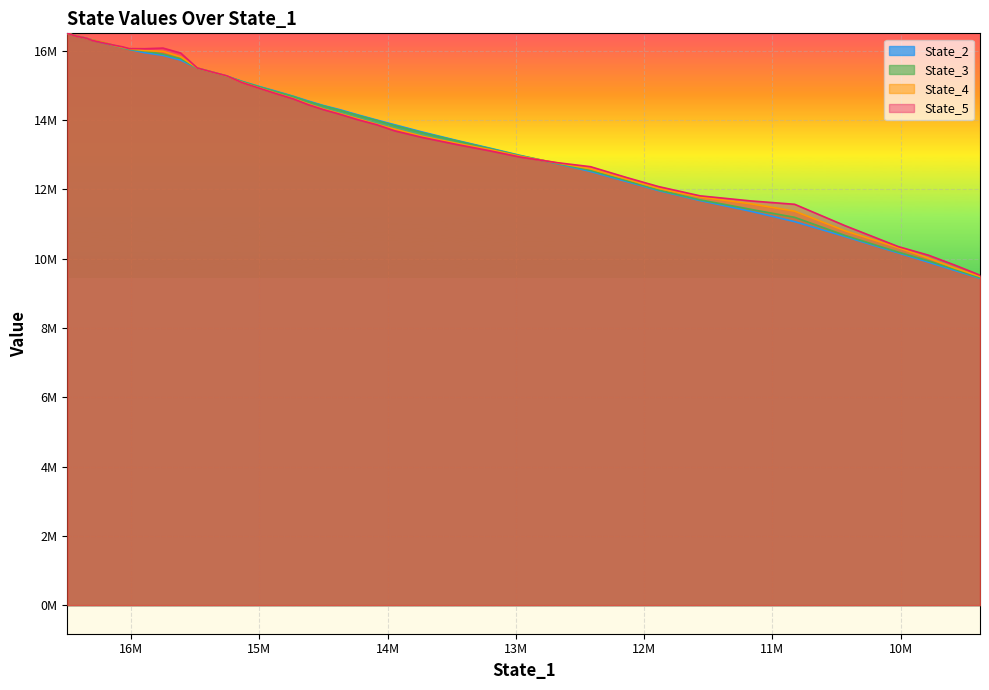

Reading left to right, what are all the values shown in this chart?

State_2: 16498225.4	16421224.5	16357818.9	16304223.0	16226899.7	16143913.7	16085710.1	16034113.6	15939335.7	15863082.7	15726296.8	15493987.4	15370050.8	15266922.0	15115444.6	14974561.9	14831813.4	14682306.8	14547978.8	14417759.4	14294595.5	14153829.7	13994933.2	13860194.9	13652102.1	13414170.3	13186290.2	12979641.5	12741261.5	12512954.1	12216233.8	11961146.0	11674627.1	11363679.6	11065532.2	10632632.8	10160806.1	9897478.5	9654683.8	9430862.9
State_3: 16498569.3	16420290.1	16358169.9	16303671.6	16240942.6	16146568.2	16088733.6	16038588.9	15986779.4	15898367.2	15769489.7	15493349.7	15372472.0	15261218.8	15111317.1	14965795.4	14818482.9	14674538.1	14530142.1	14406340.1	14275975.6	14137217.9	13979805.4	13836215.2	13631235.1	13400856.0	13172567.8	12969745.0	12749320.9	12545211.2	12243256.0	11979326.4	11694316.2	11419178.6	11189460.5	10663939.6	10183871.0	9935283.2	9686997.0	9447125.1
State_4: 16497672.2	16417940.4	16356148.8	16302662.2	16242763.9	16146381.3	16095874.1	16056096.7	16000234.1	15978957.6	15820982.6	15495490.7	15370483.1	15267264.5	15087664.2	14933220.9	14773142.1	14617168.4	14463169.7	14318080.7	14182891.3	14041754.8	13872726.4	13735351.7	13529058.1	13331457.0	13144319.7	12952940.4	12762980.8	12587666.4	12284703.1	12022724.1	11777268.4	11580138.8	11367220.6	10798387.0	10313149.1	10014380.1	9723675.8	9483568.6
State_5: 16497833.6	16412492.0	16358095.7	16291062.2	16225918.4	16154947.6	16111116.1	16057889.1	16054480.8	16072700.9	15929909.6	15497820.3	15371455.4	15272797.6	15081589.4	14925990.5	14763380.9	14605630.7	14442503.2	14300098.8	14163702.7	14014831.8	13858725.0	13685237.0	13496062.9	13296472.5	13109261.6	12931794.9	12768243.7	12649712.2	12331703.4	12076128.5	11809388.5	11662848.5	11565625.0	10945276.4	10342598.6	10099787.1	9809149.6	9520376.7